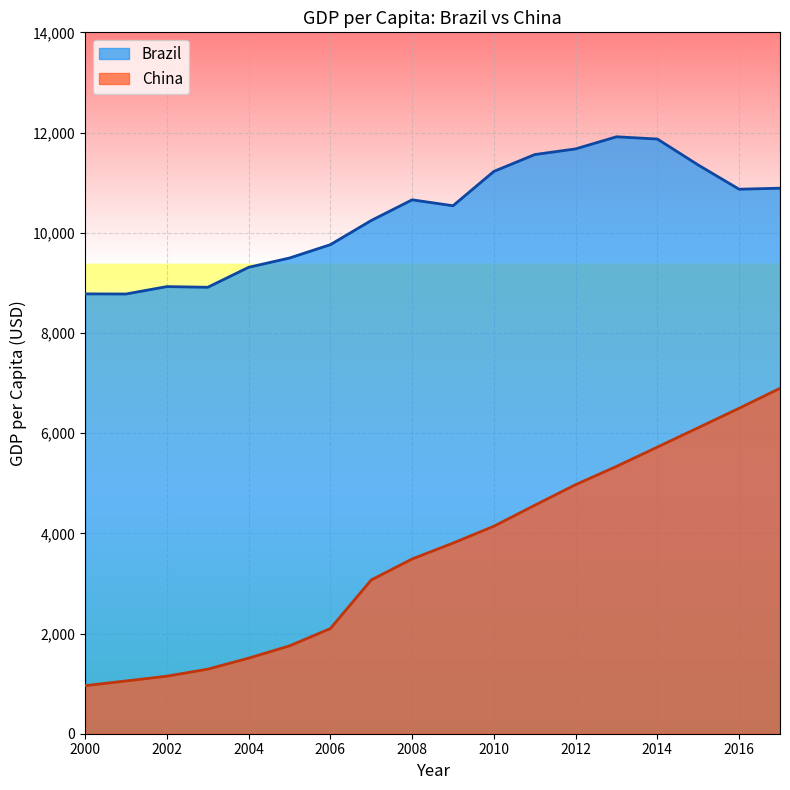

What is the maximum value for Brazil?

11915.4